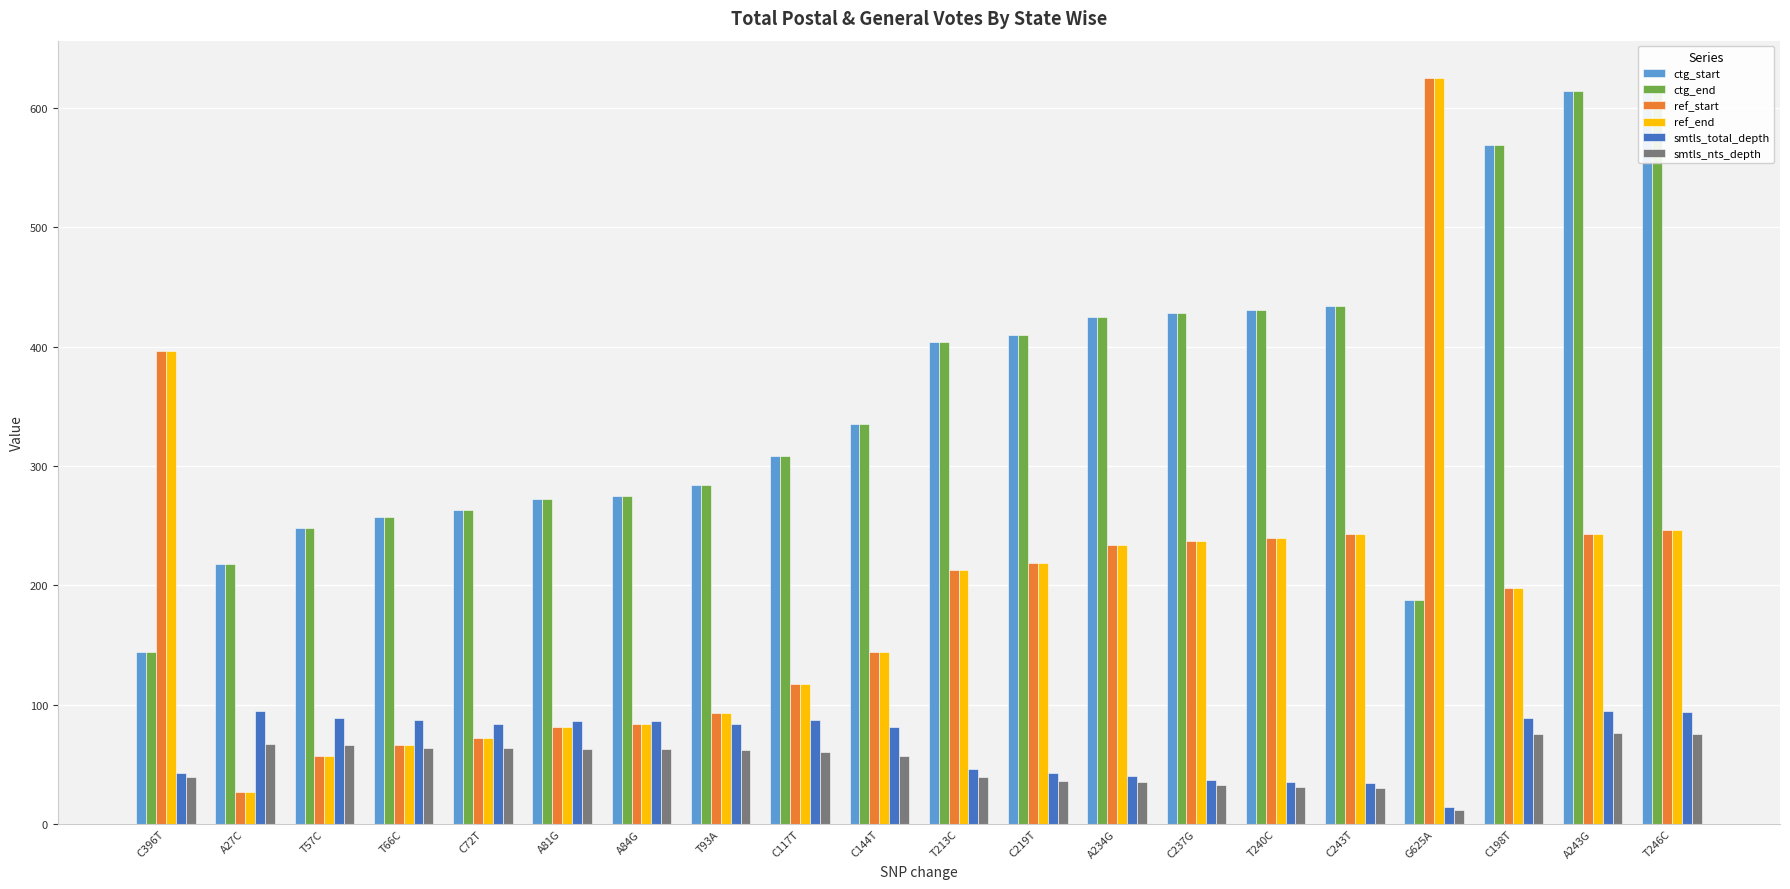

What is the label of the 14th bar from the right?

A84G